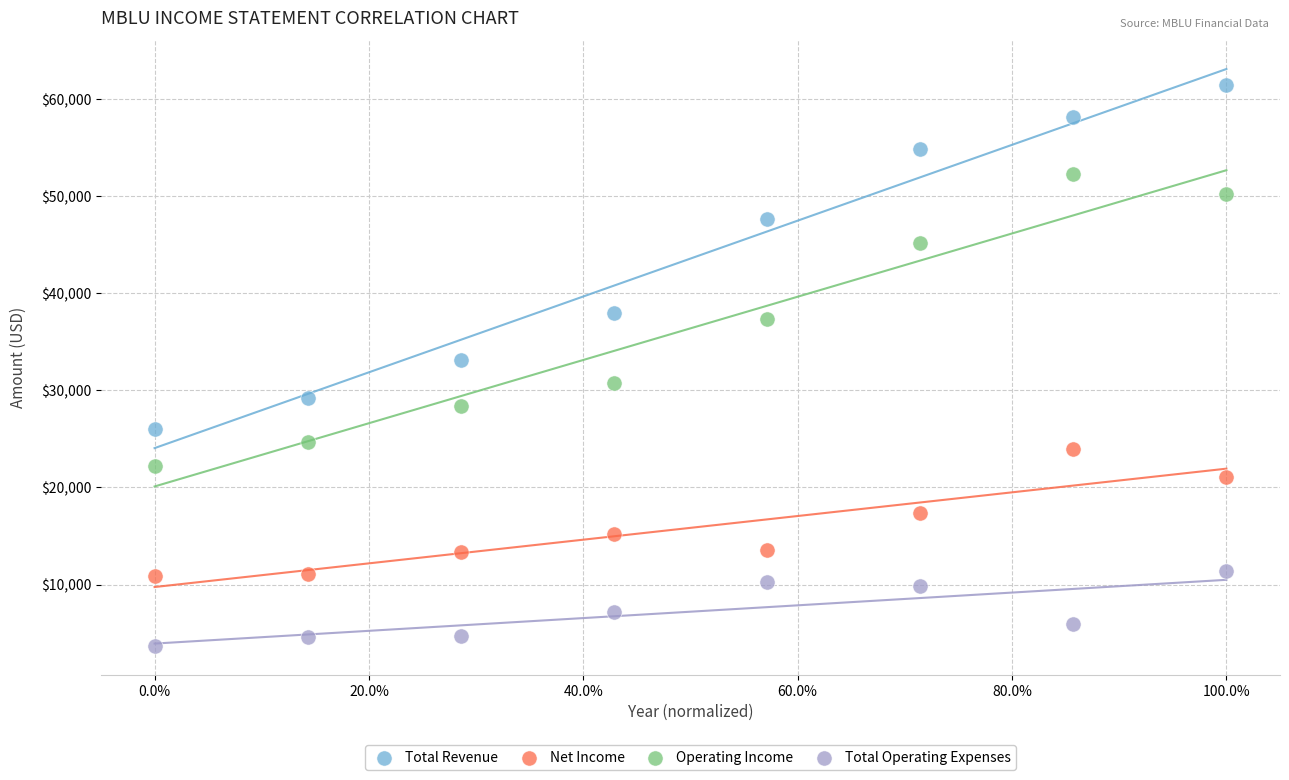

In the Total Revenue series, what Y value is closest to 43750?

47700